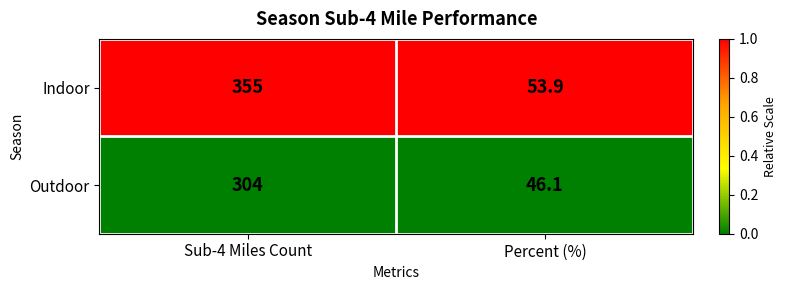

Reading left to right, list all the values displayed in this chart.

Indoor: Sub-4 Miles Count=355.0	Percent (%)=53.9
Outdoor: Sub-4 Miles Count=304.0	Percent (%)=46.1